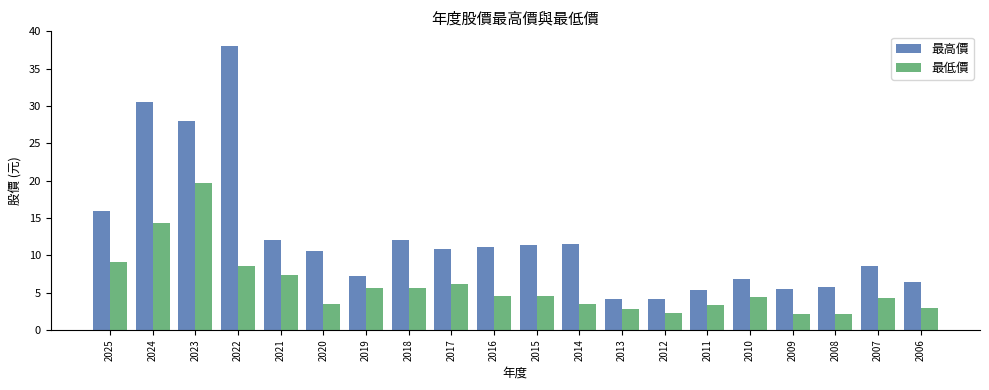

What is the value of the 最低價 bar at the 11th from the left?

4.6